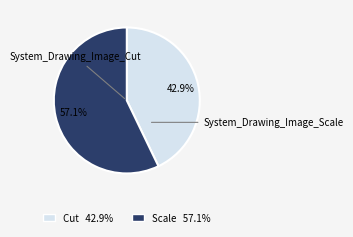

Is there any slice that represents more than half of the pie?

Yes